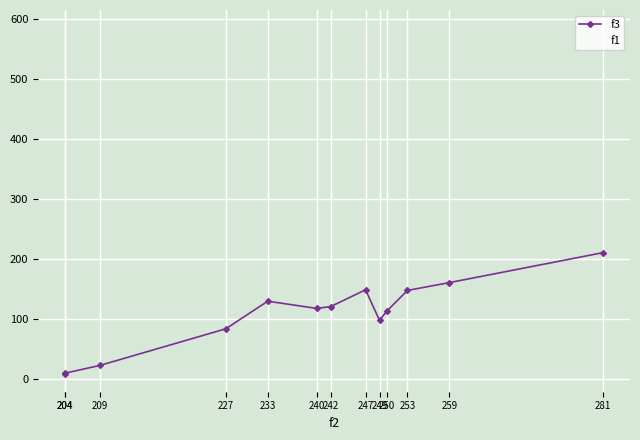

What are all the series names shown in the legend?

f3, f1